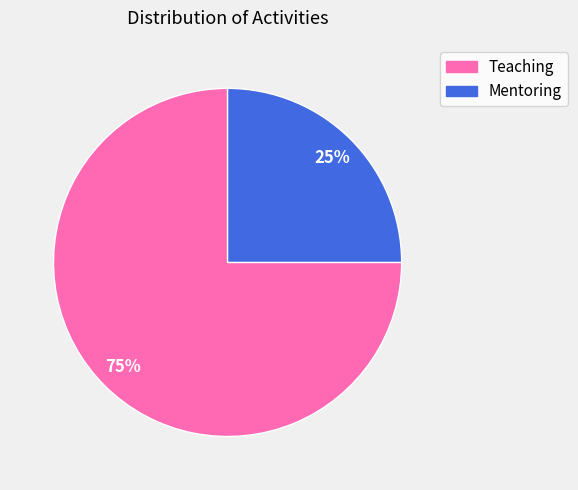

Which category has the smallest portion of the pie?

Mentoring